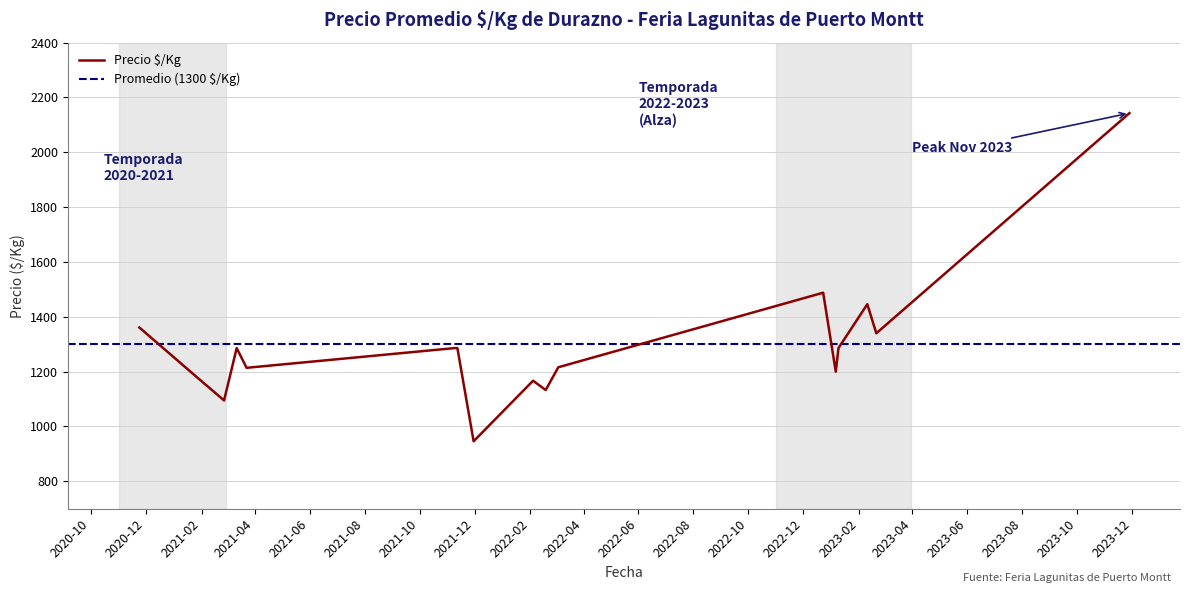

What is the lowest value of the Precio $/Kg series?

946